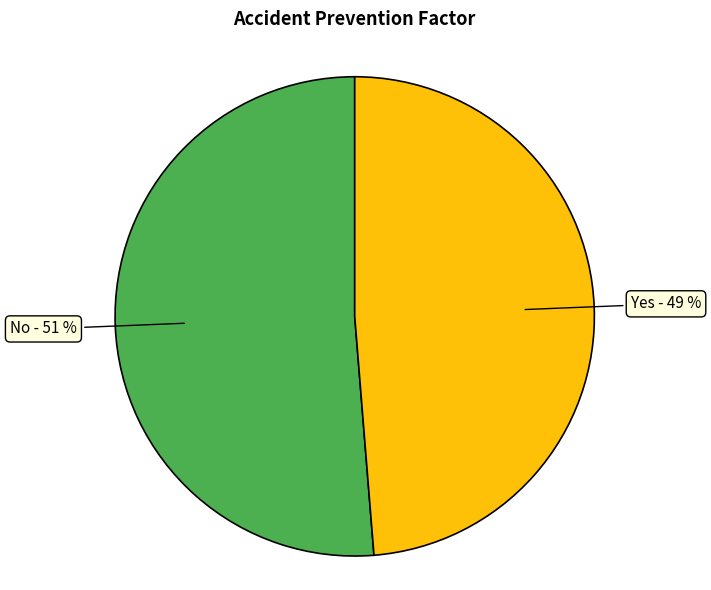

Is there any slice that represents more than half of the pie?

Yes